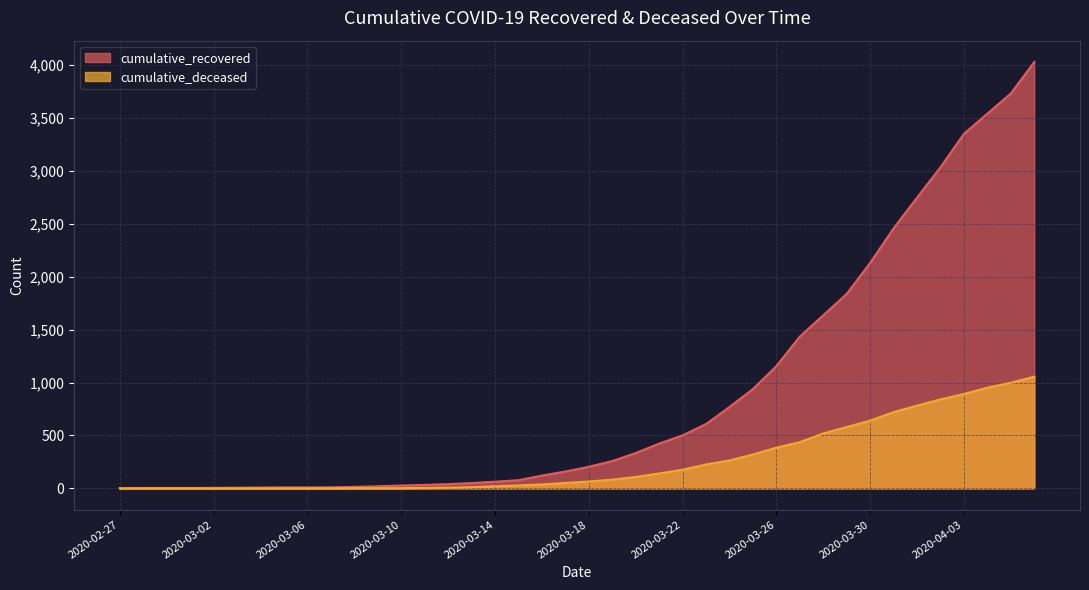

The value of cumulative_recovered at 2020-02-29 is 6. True or false?

False